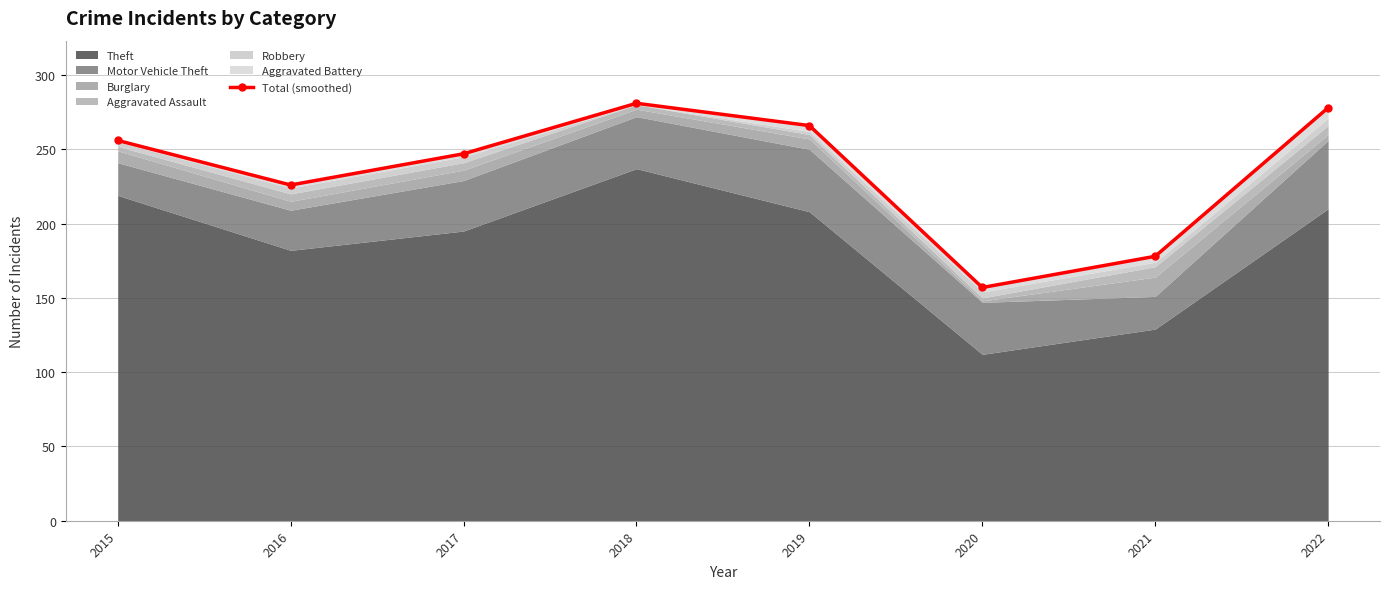

What is the minimum value shown in the chart?

157